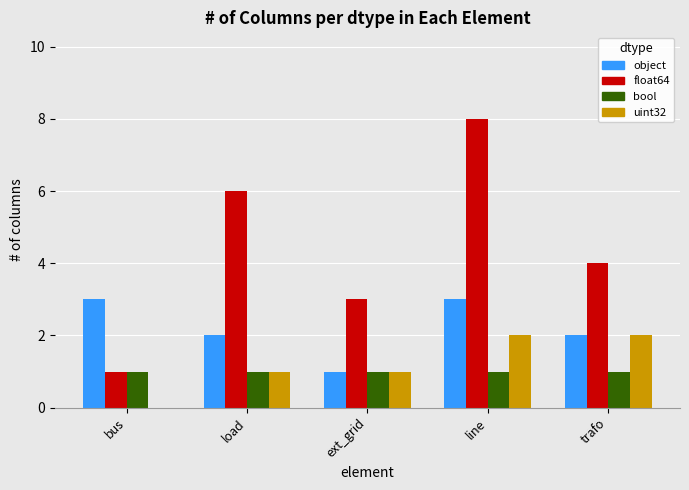

Does the chart contain stacked bars?

No